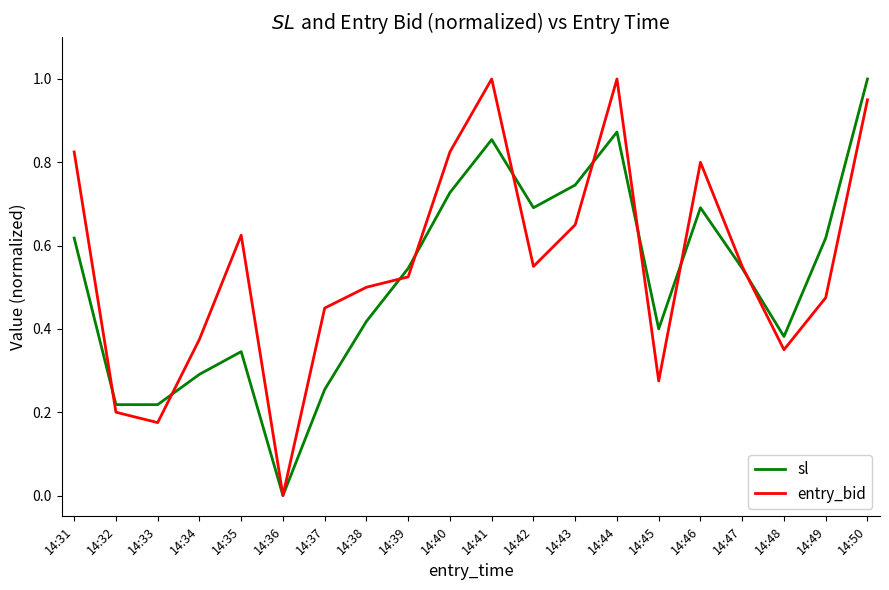

Between 14:32 and 14:47, which series saw the biggest shift?

entry_bid